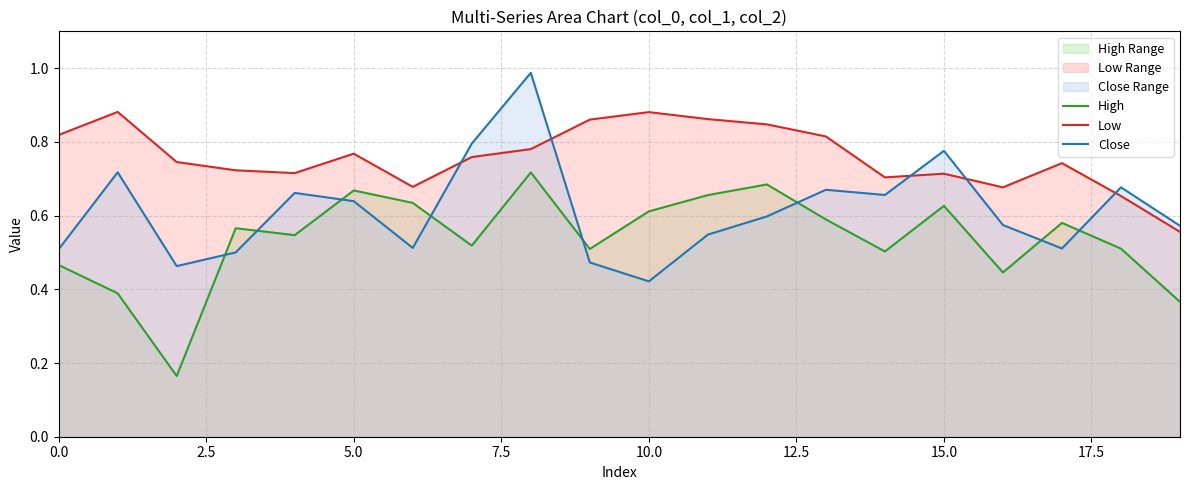

List the series in order of their overall mean, lowest first.

High, Close, Low